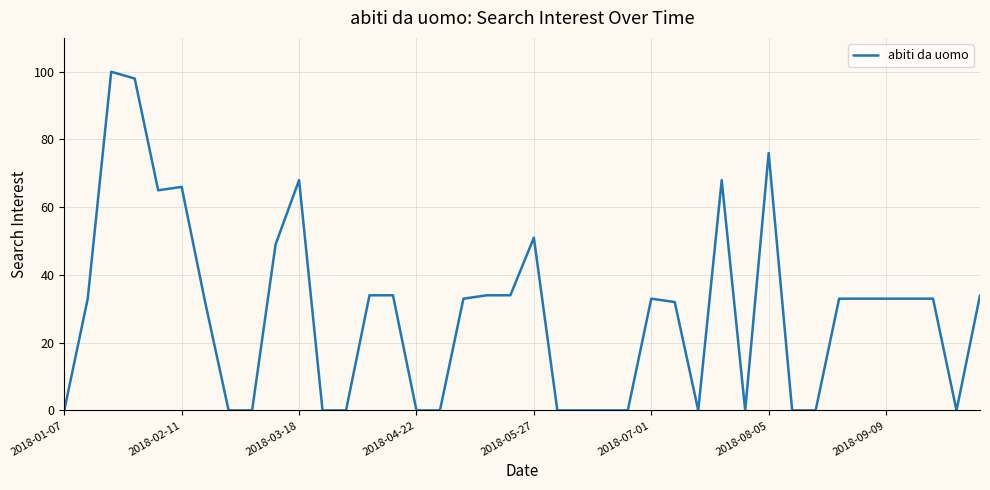

What is the greatest value displayed?

100